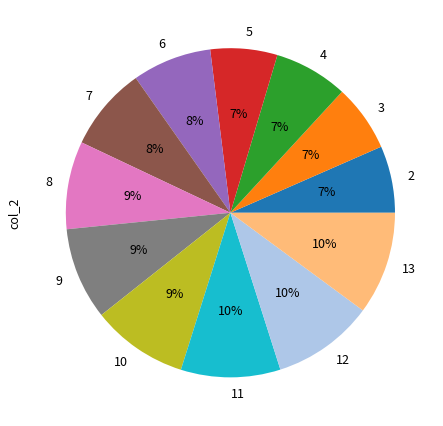

Is it true that 8 is 17% of the pie?

False